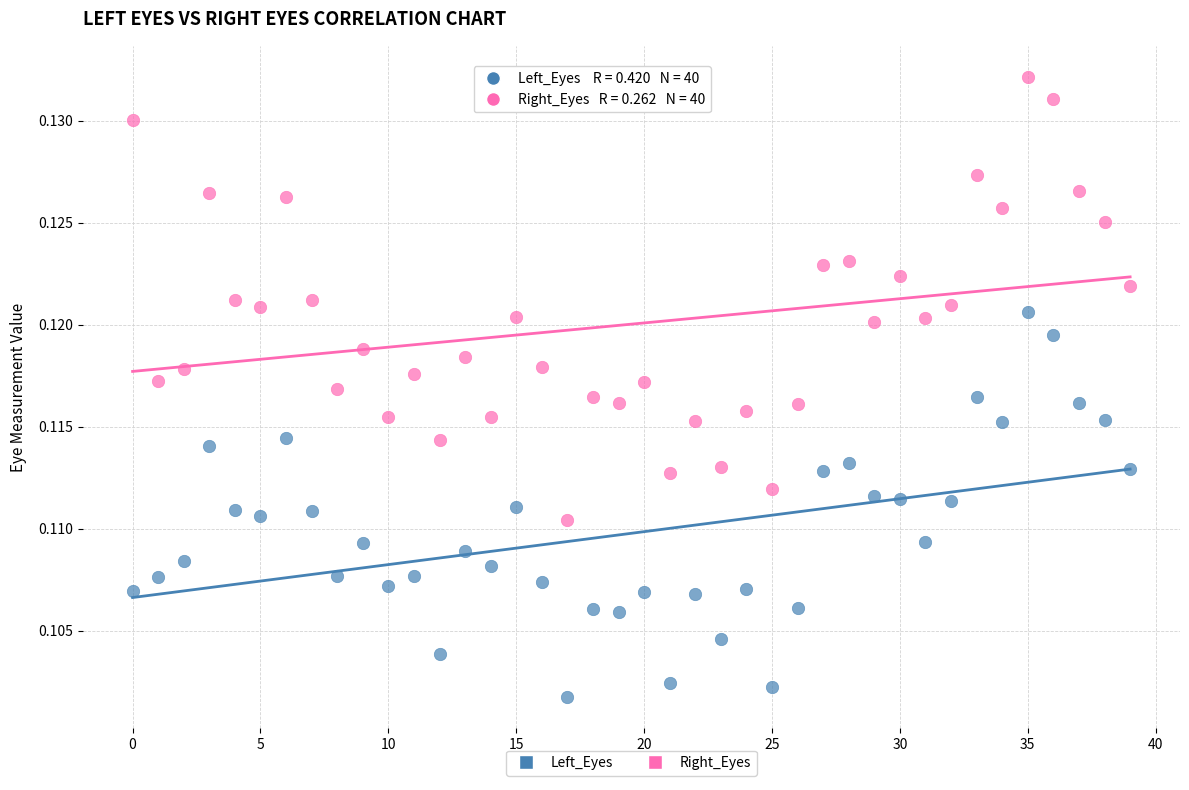

Which series has the largest Y range (max minus min)?

Right_Eyes